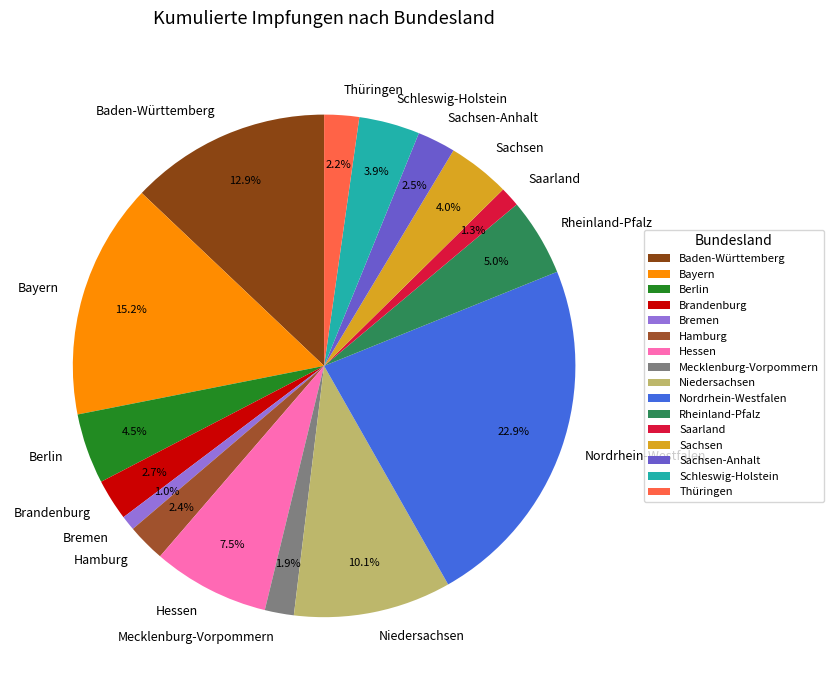

To the nearest percent, what percentage of the pie is Schleswig-Holstein?

4%